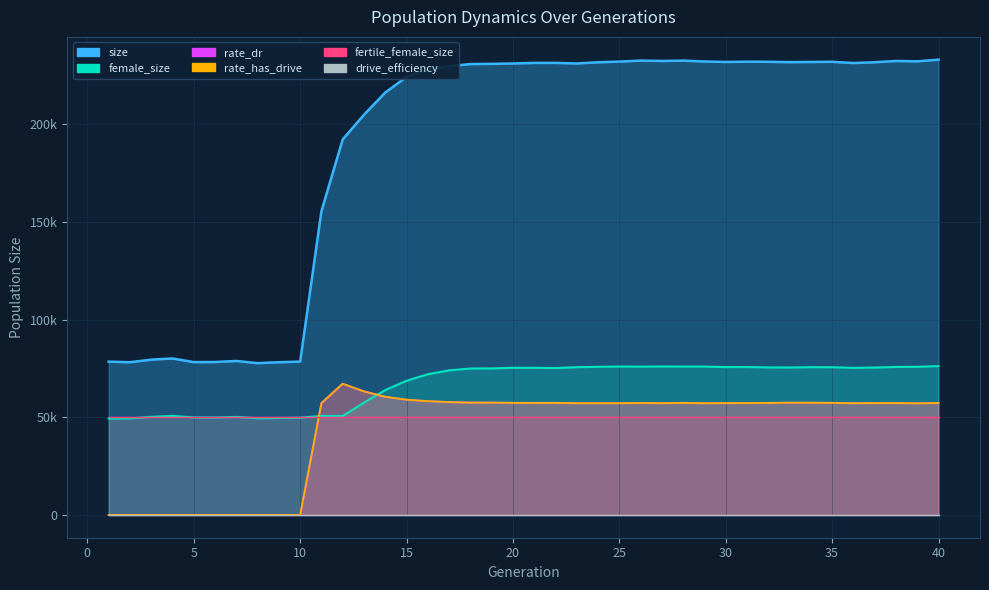

What is the sum of all rate_has_drive values?

1742175.2